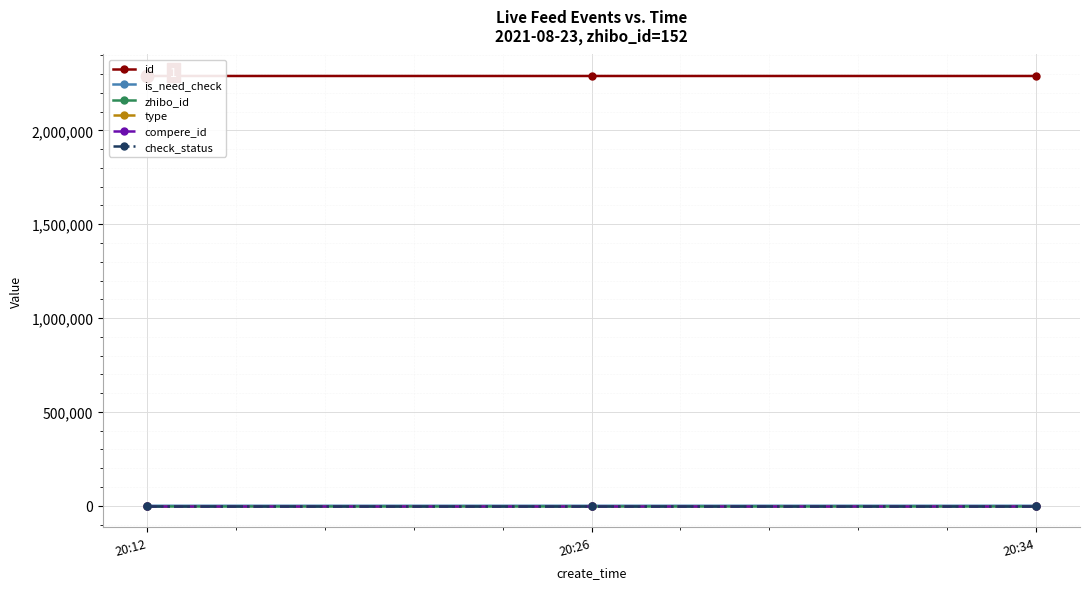

At how many categories does at least one series exceed 2184900?

3